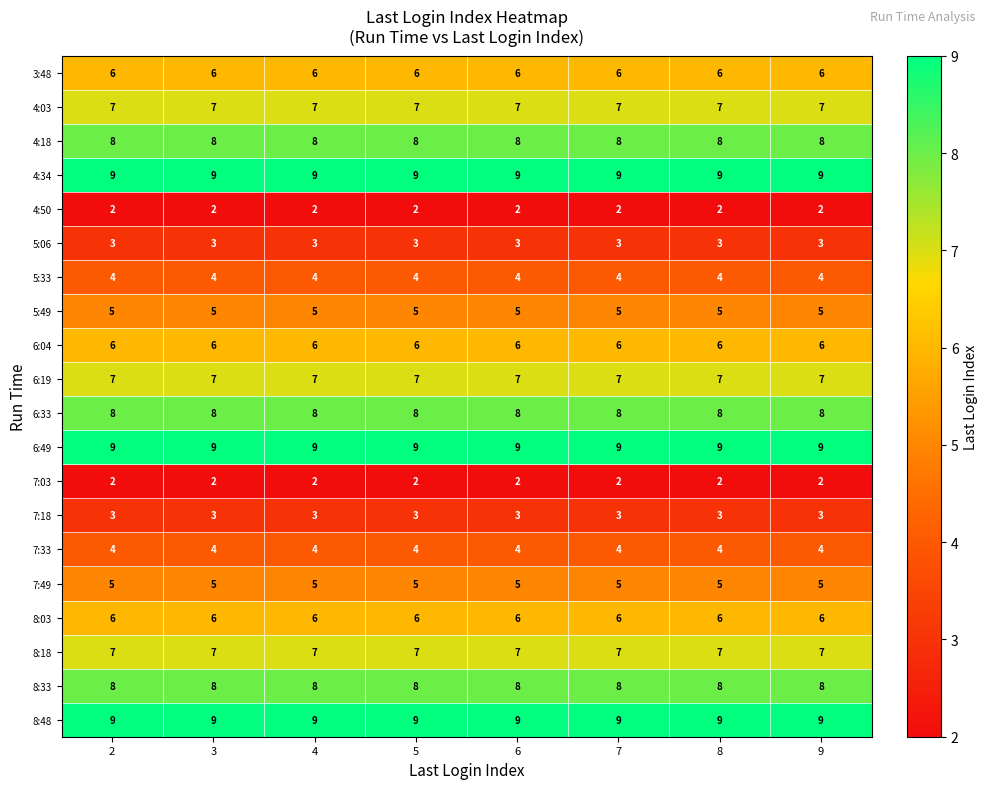

What is the difference between the highest and lowest values at 7?

7